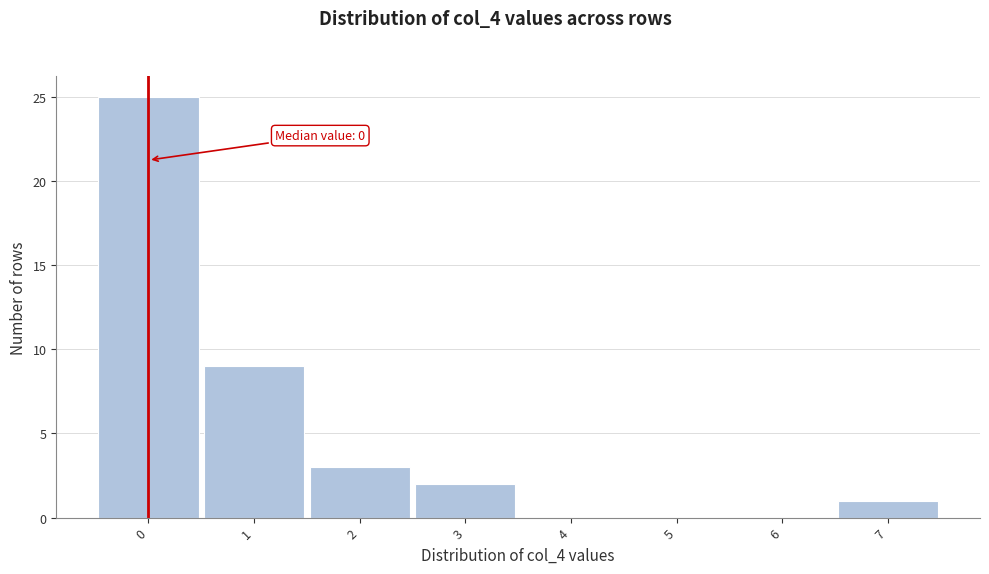

Reading left to right, what are all the values shown in this chart?

0=25	1=9	2=3	3=2	4=0	5=0	6=0	7=1